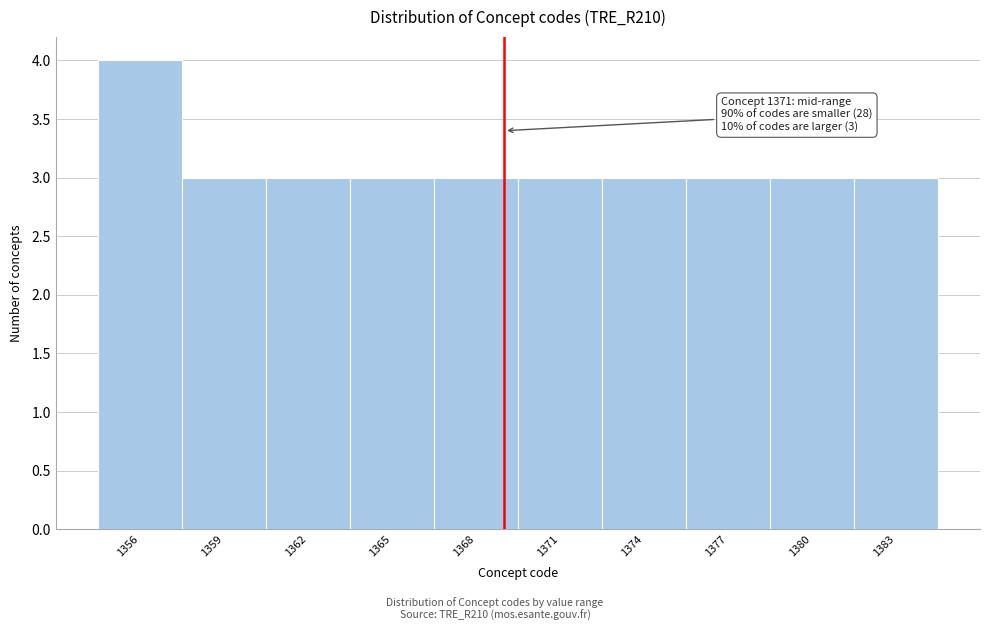

Reading right to left, transcribe all the data shown in this chart.

3	3	3	3	3	3	3	3	3	4